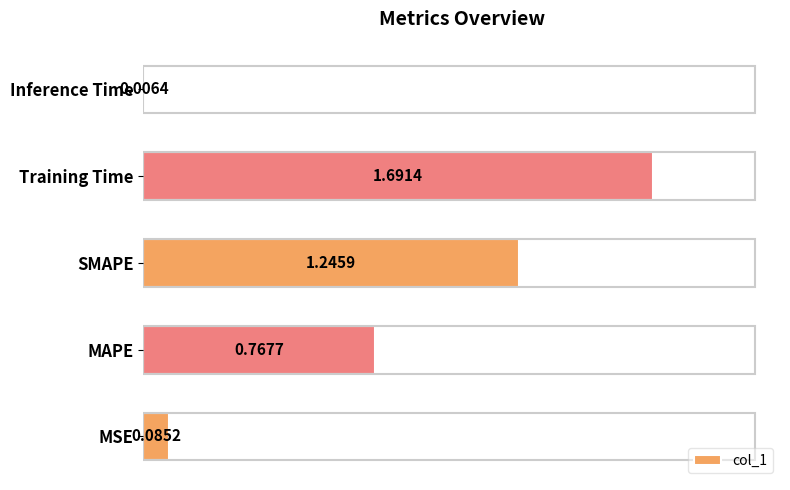

What is the difference between the second highest and minimum values?

1.2